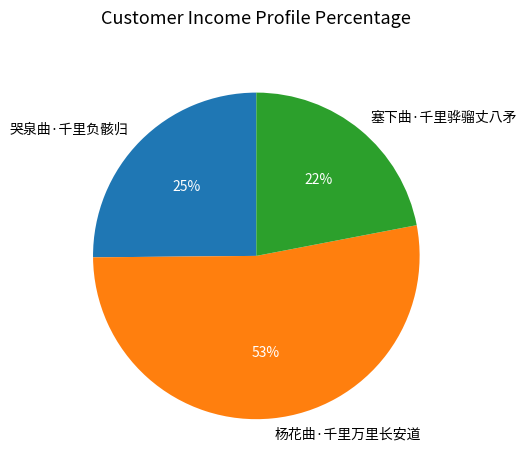

Which category accounts for the majority?

杨花曲·千里万里长安道